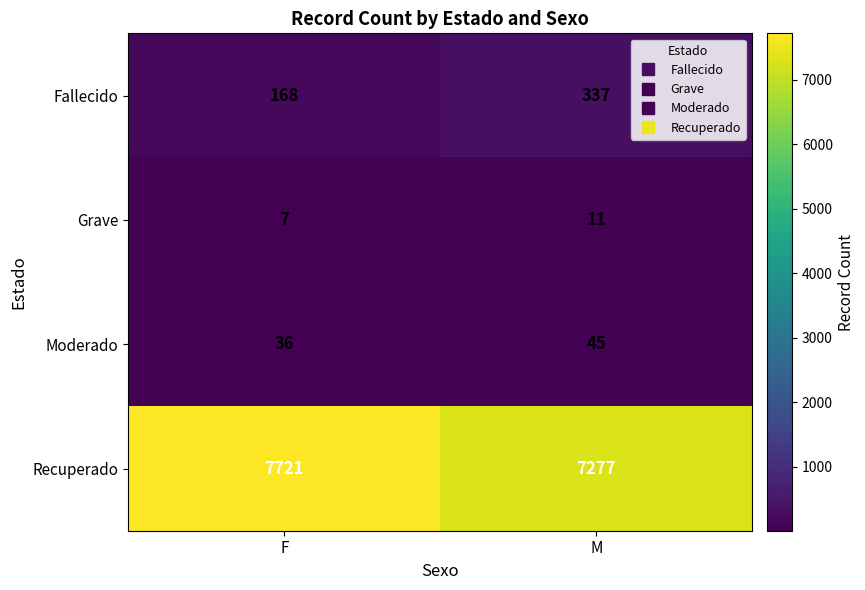

What value does the Moderado series have at F?

36